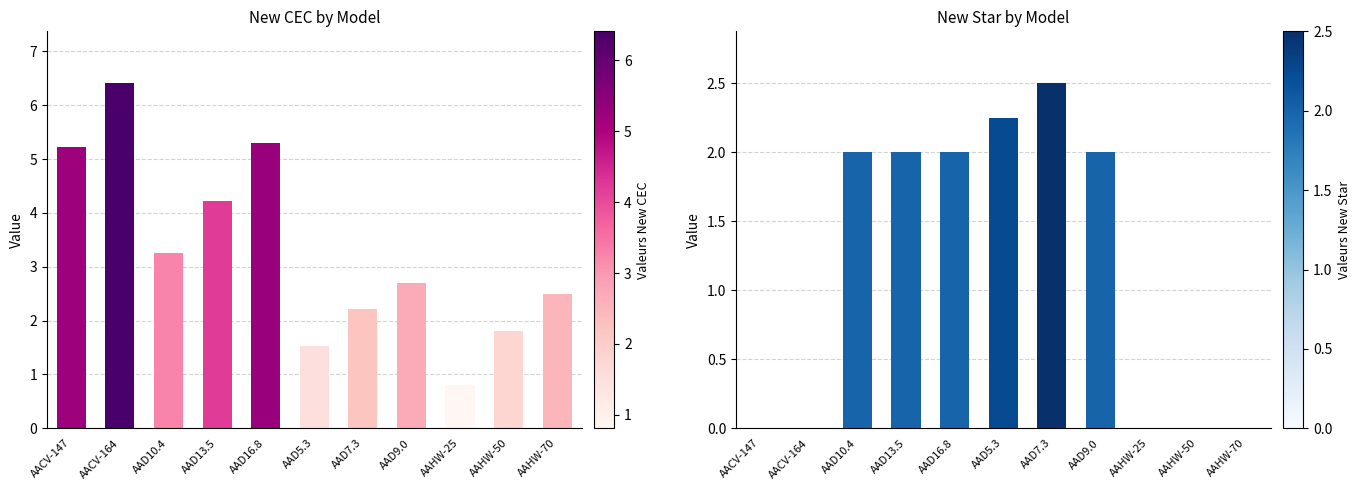

At which label does New CEC first exceed 2?

AACV-147